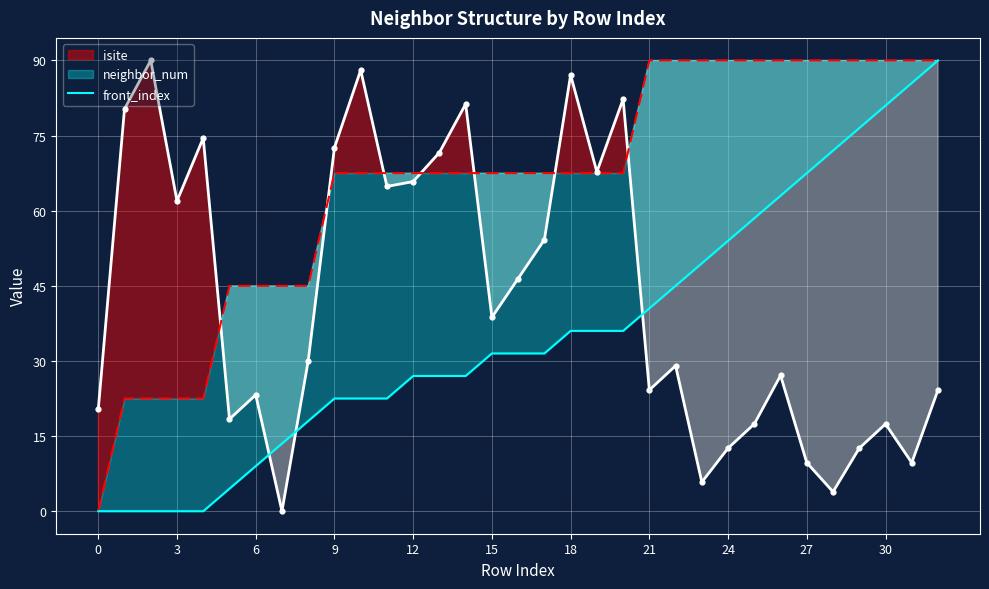

What is the change in value from 12 to 31?

+58.5